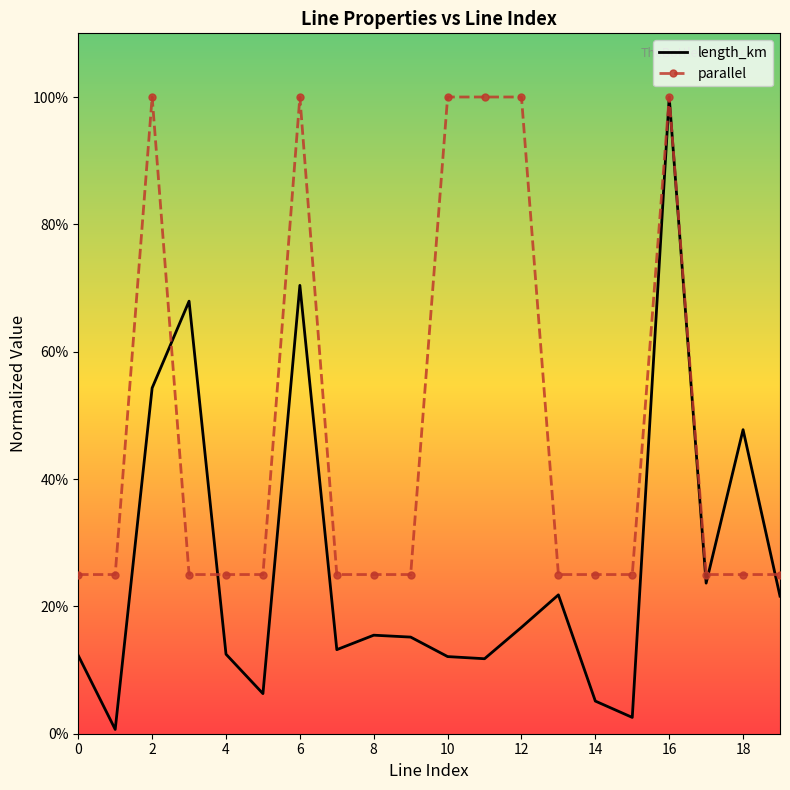

What is the label of the 6th point from the right?

14